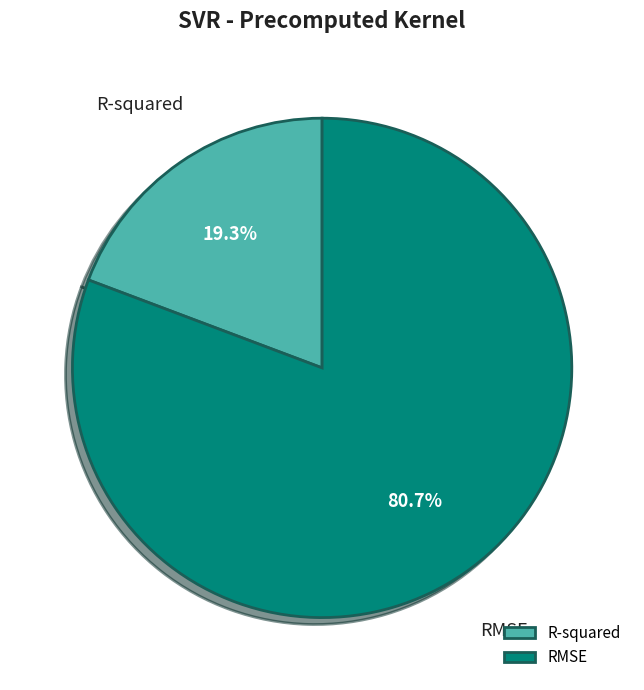

Is it true that RMSE is 93% of the pie?

False